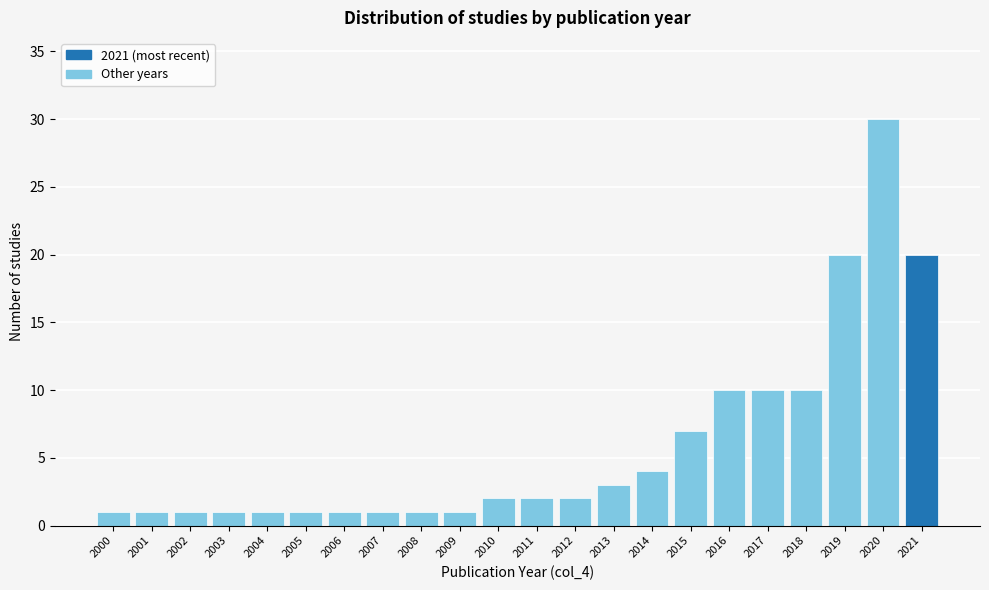

Reading left to right, list all the values displayed in this chart.

1	1	1	1	1	1	1	1	1	1	2	2	2	3	4	7	10	10	10	20	30	20